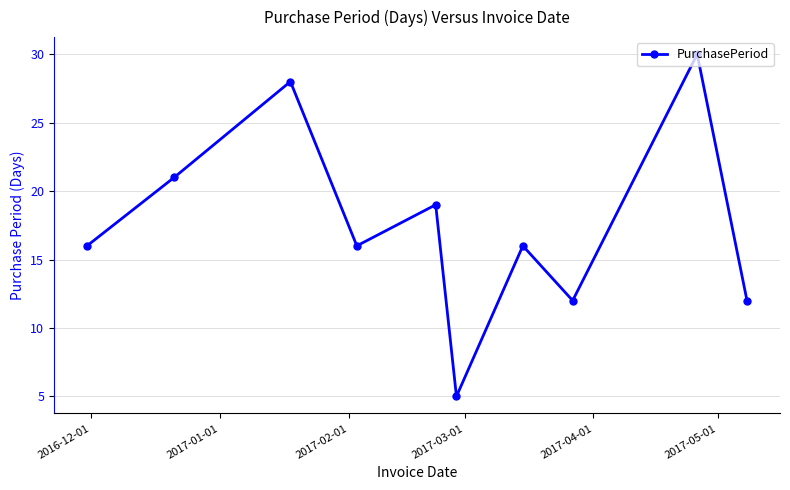

What is the greatest value displayed?

30